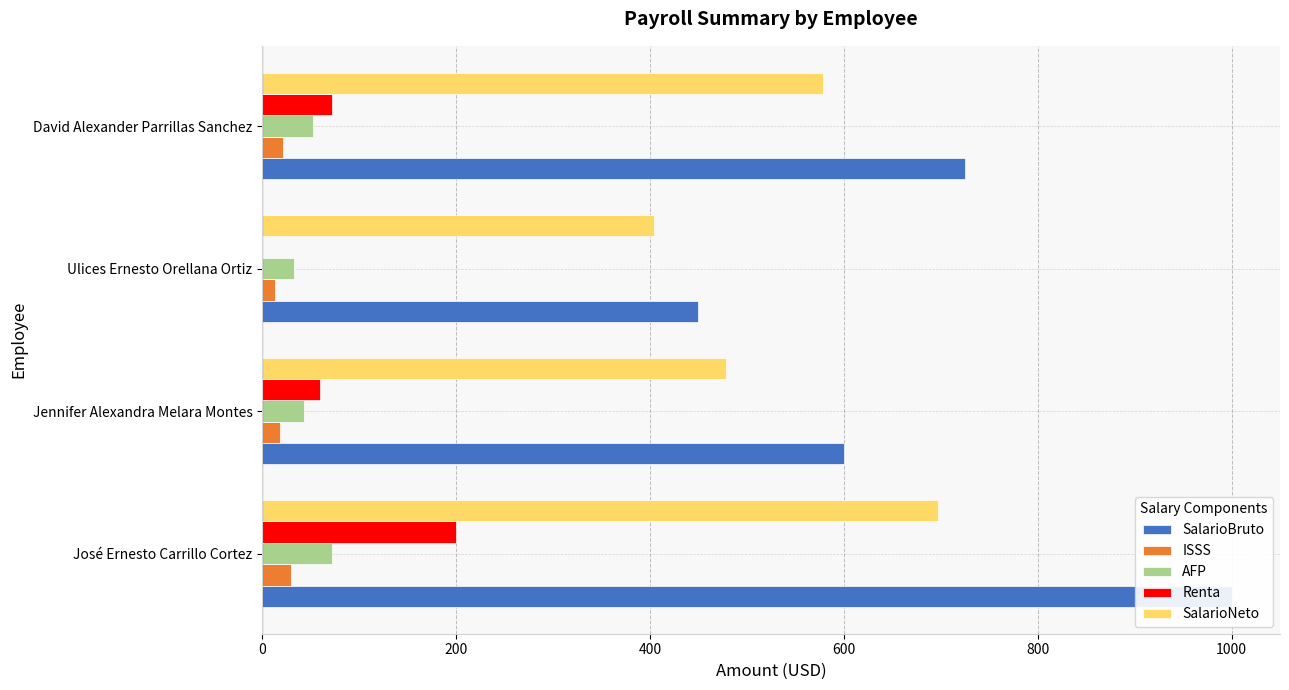

Does the chart contain stacked bars?

No